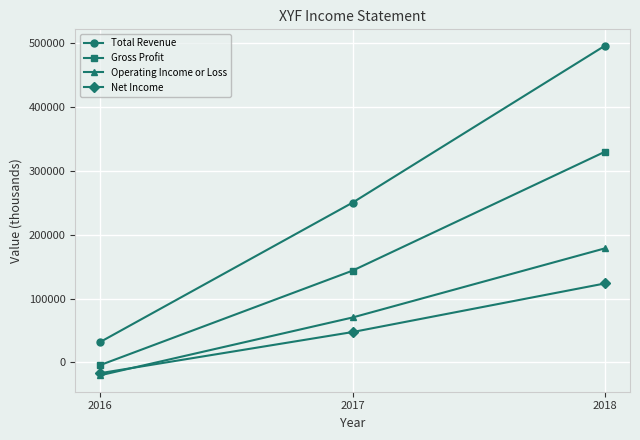

What is the difference between the maximum and minimum values in the Operating Income or Loss series?

198500